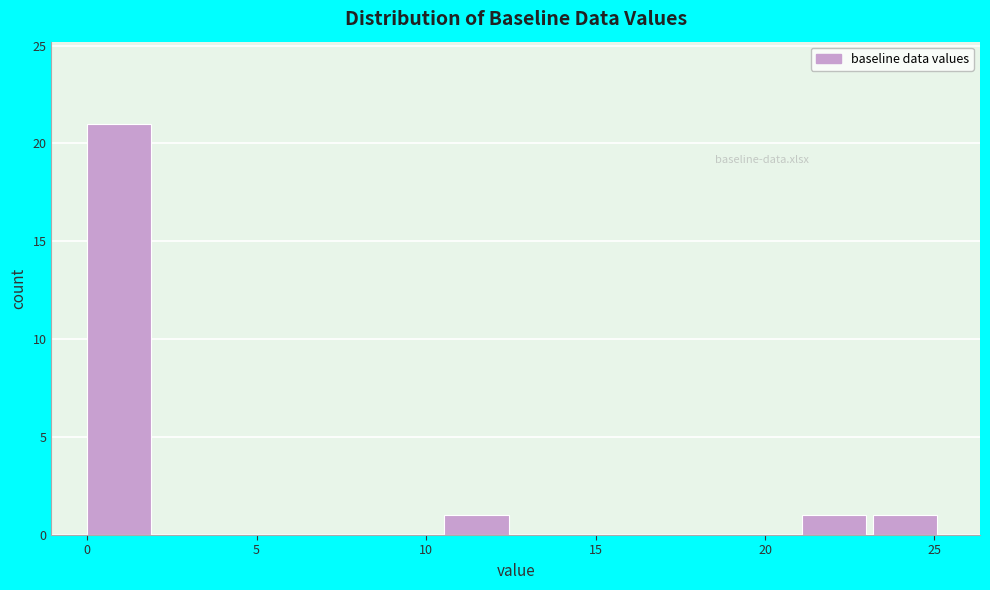

Which range on the x-axis has the tallest bar?

0.0 to 2.0